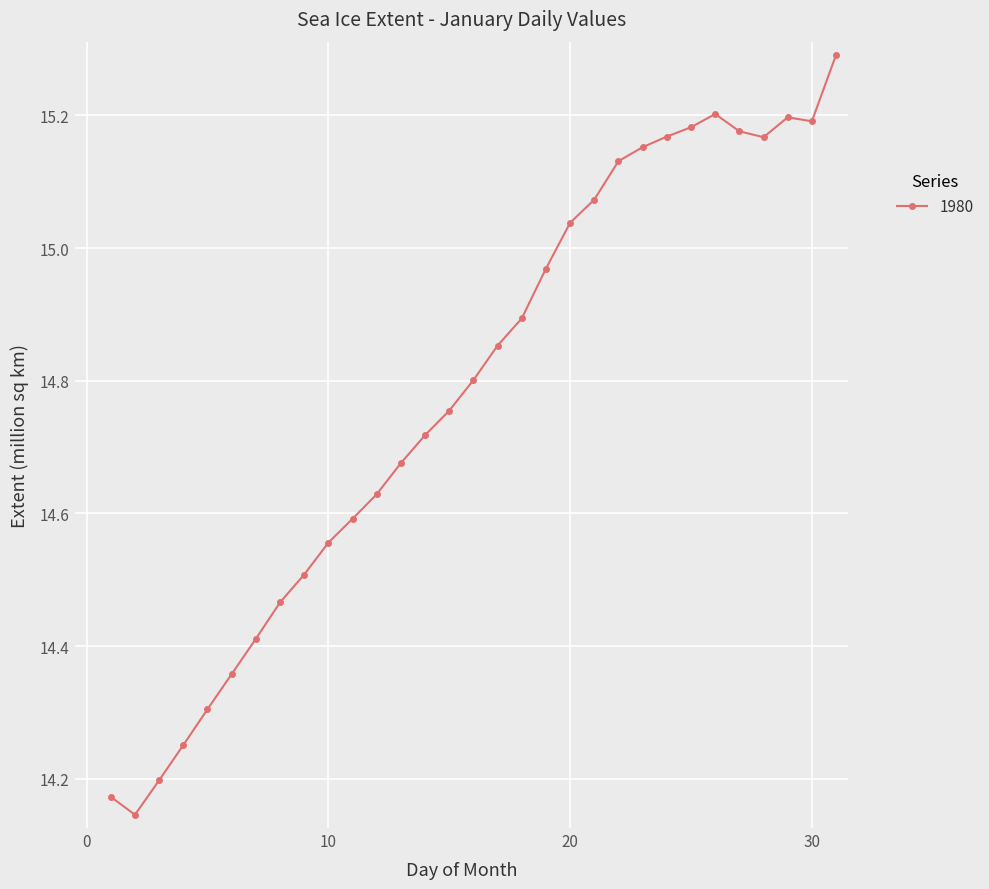

What is the difference between the maximum and minimum values?

1.1